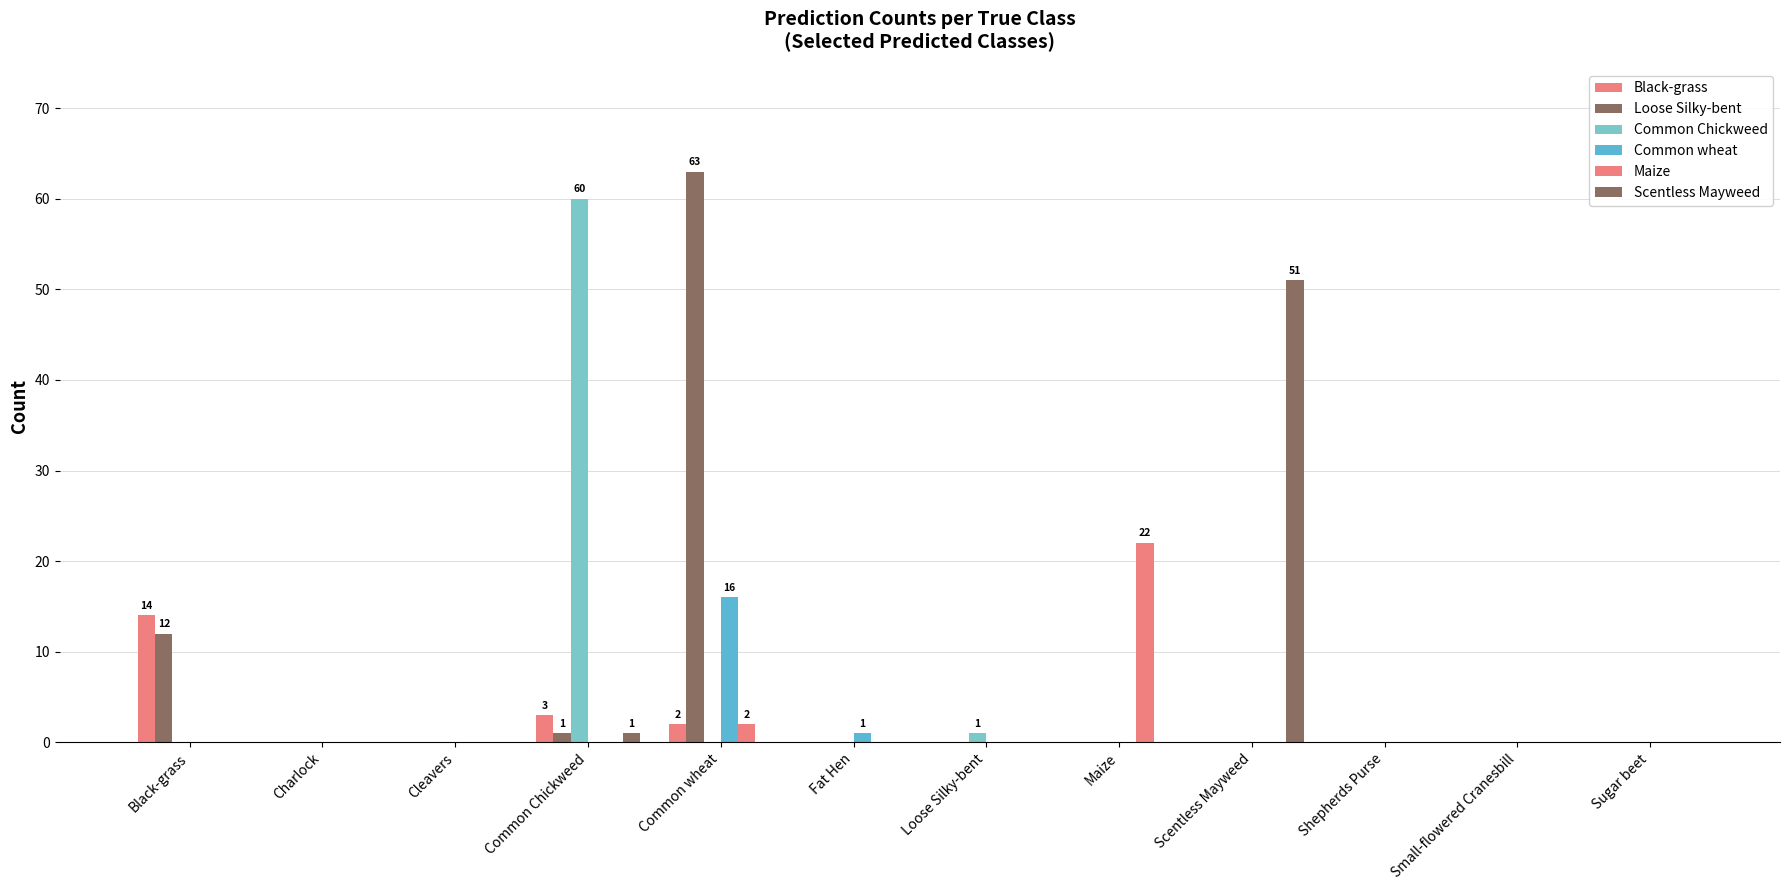

At which category is the sum across all series the highest?

Common wheat